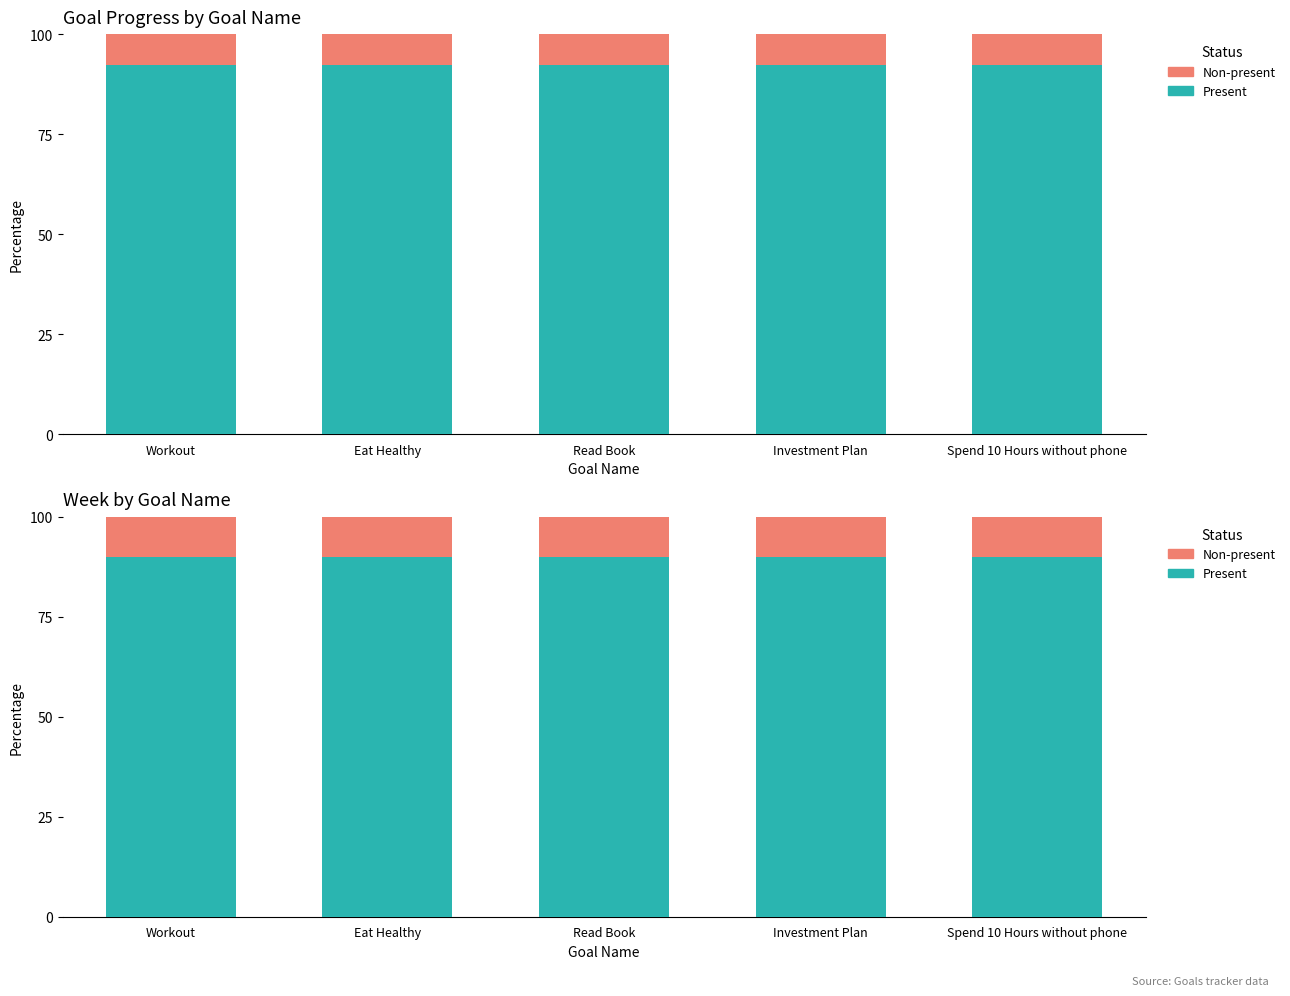

Where is Non-present nearest to the value 10?

Workout